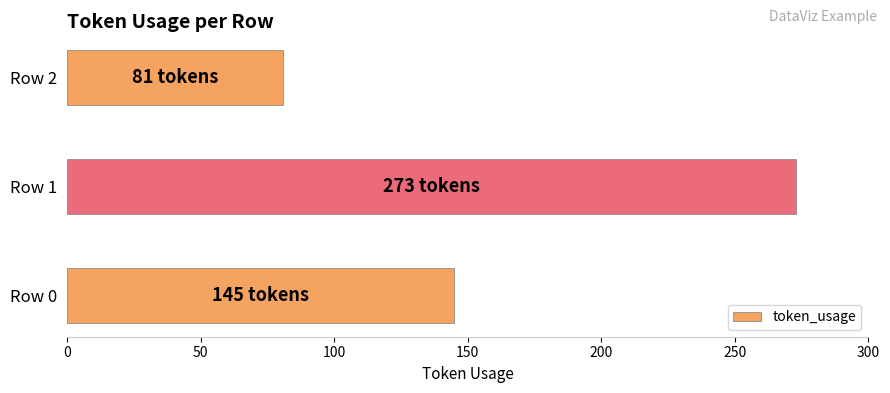

How many values are below 145?

1